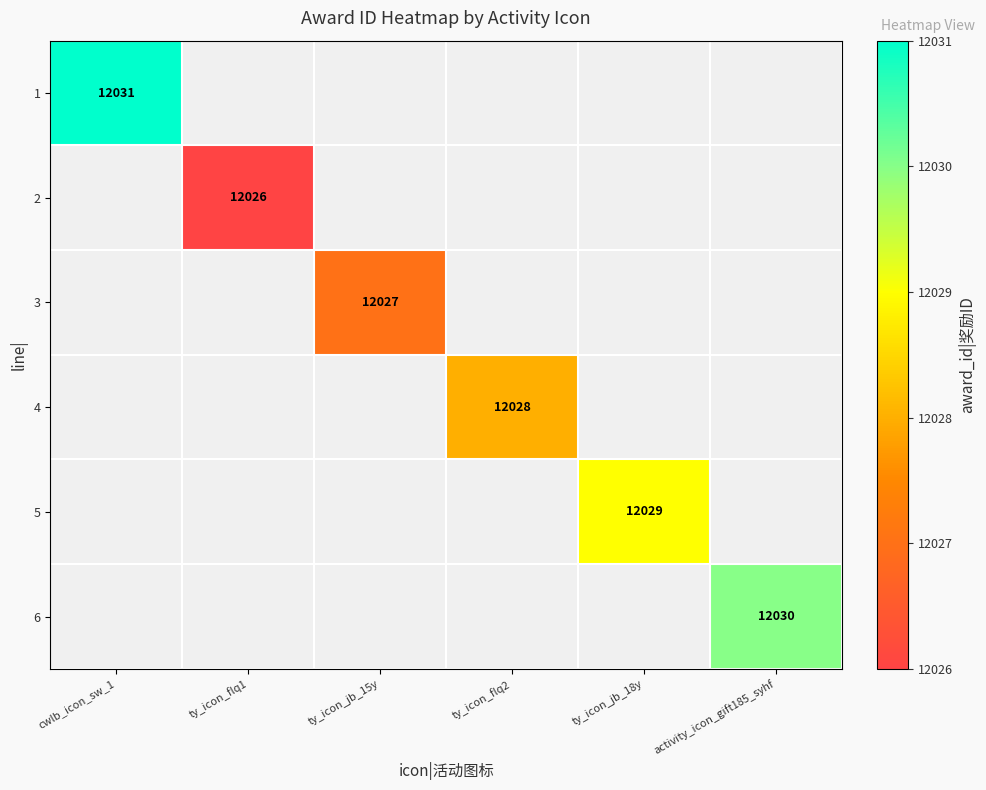

The value of 4 at ty_icon_flq2 is 5168. True or false?

False